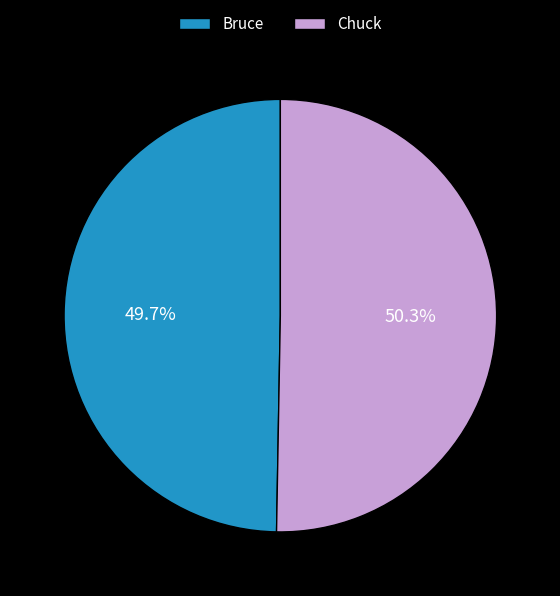

What is the ratio of the value at Bruce to the value at Chuck?

1.0